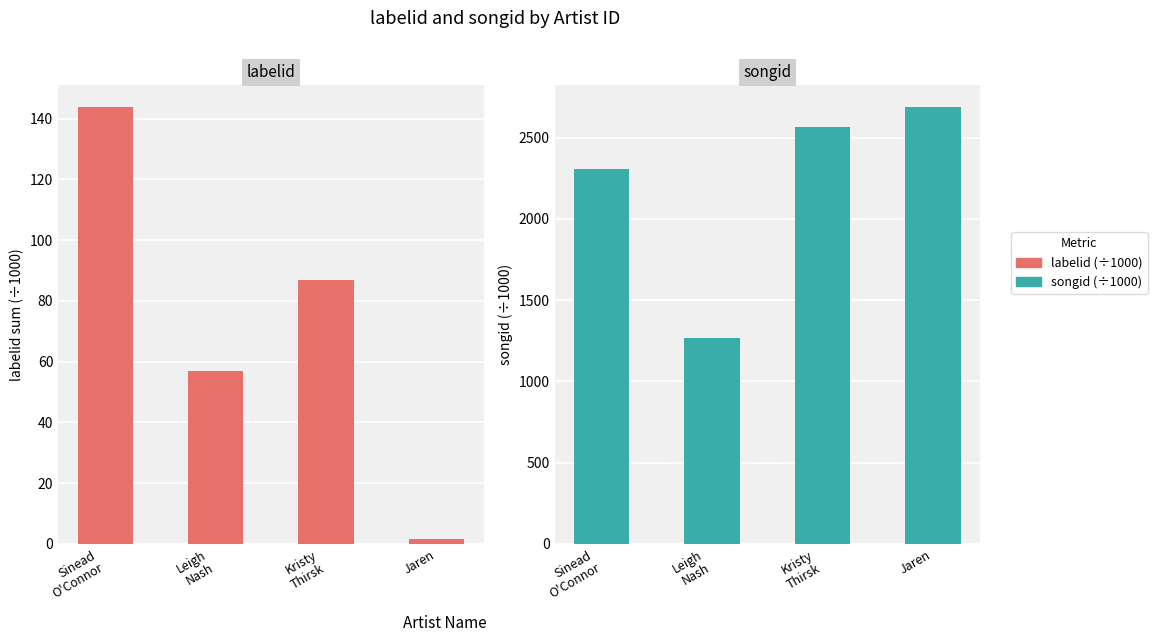

What is the sum of all songid (÷1000) values?

8828.1